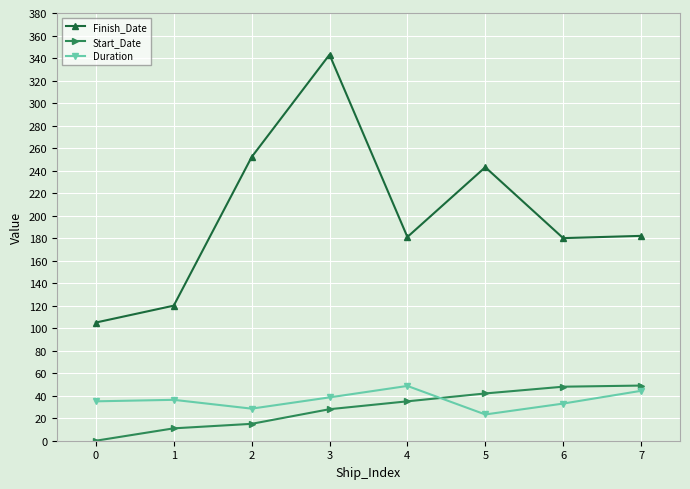

What is the sum of the Start_Date values at 6 and 1?

59.0